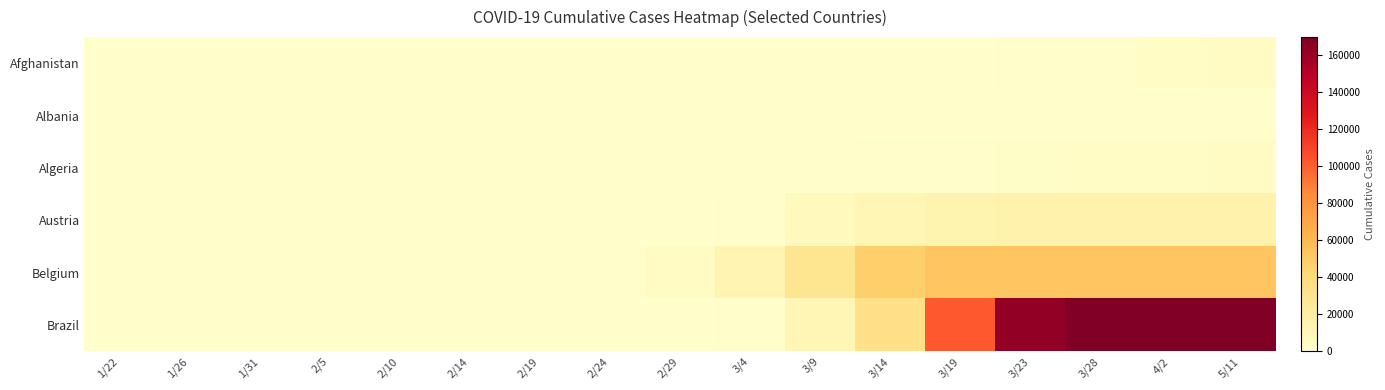

At 2/19, list the series in order from smallest to largest.

Afghanistan, Albania, Algeria, Brazil, Austria, Belgium